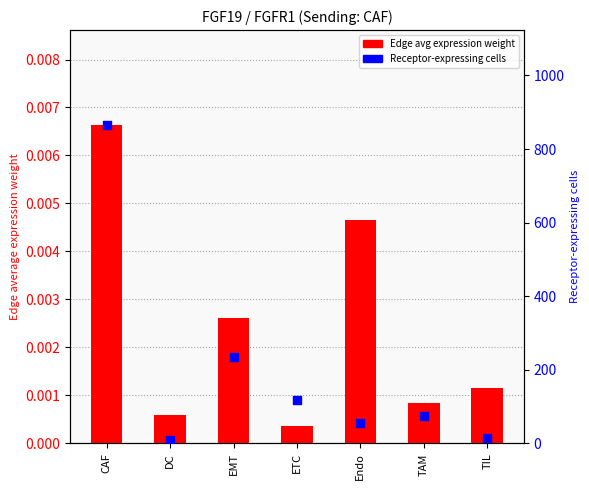

Which series has the largest Y range (max minus min)?

Receptor-expressing cells